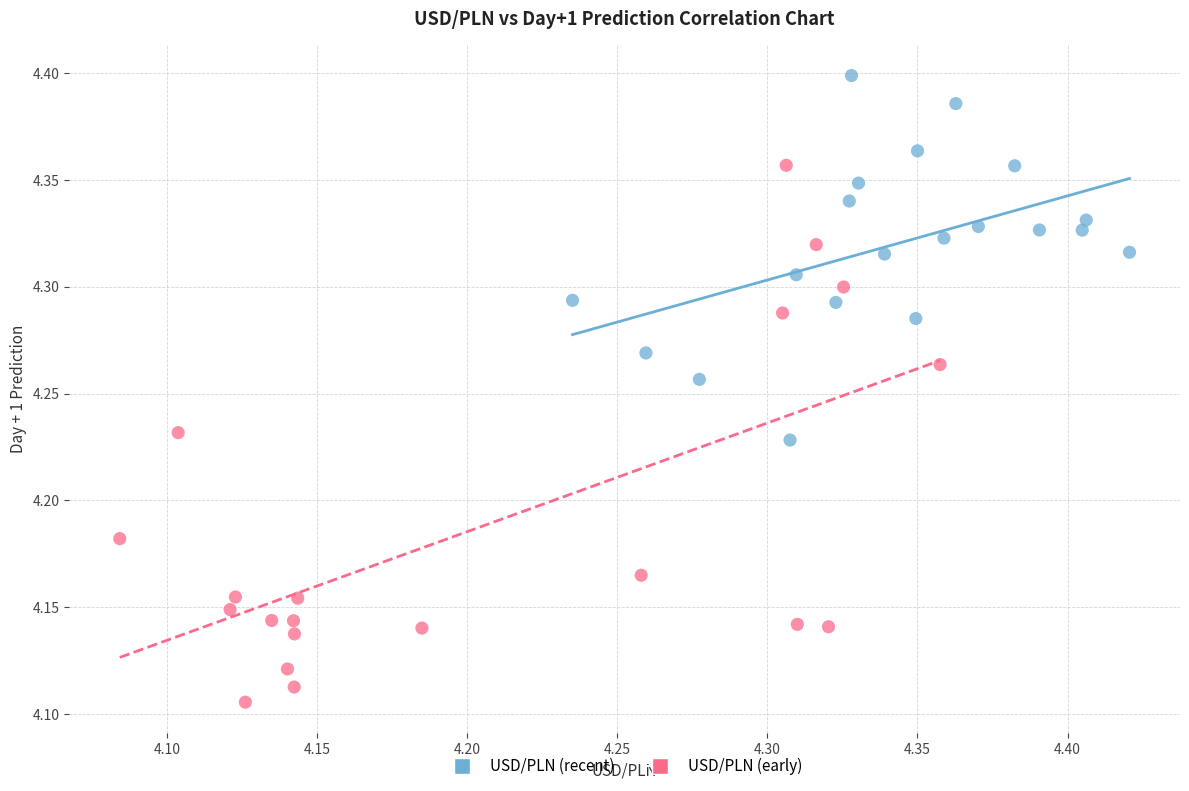

Which series has the largest Y range (max minus min)?

USD/PLN (early)